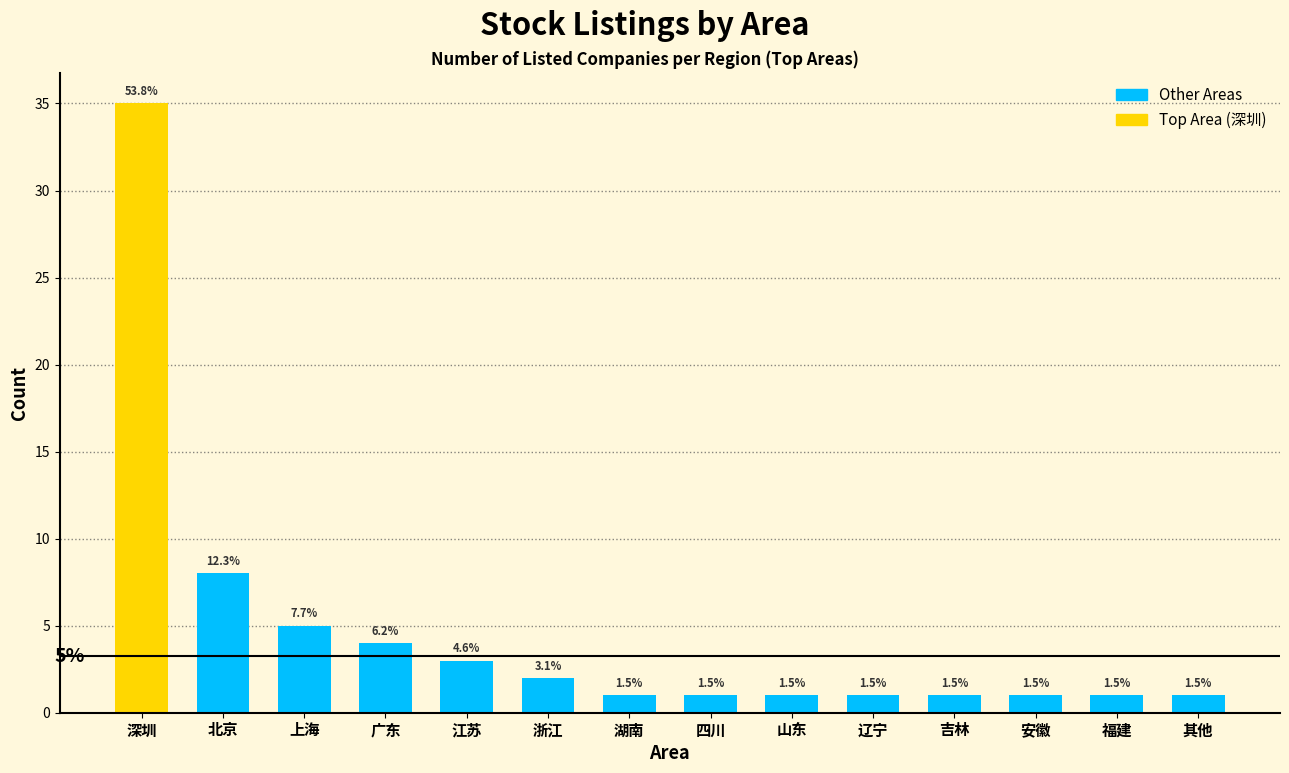

What is the sum of all values?

65